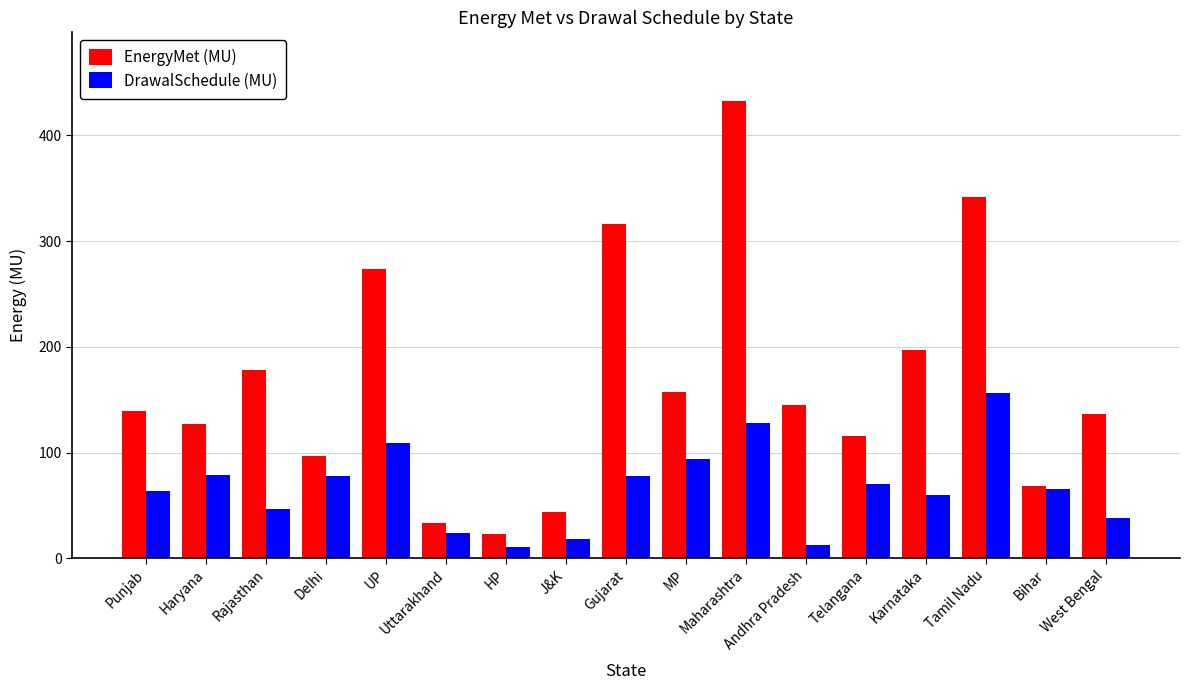

What is the label of the 2nd bar from the left?

Haryana